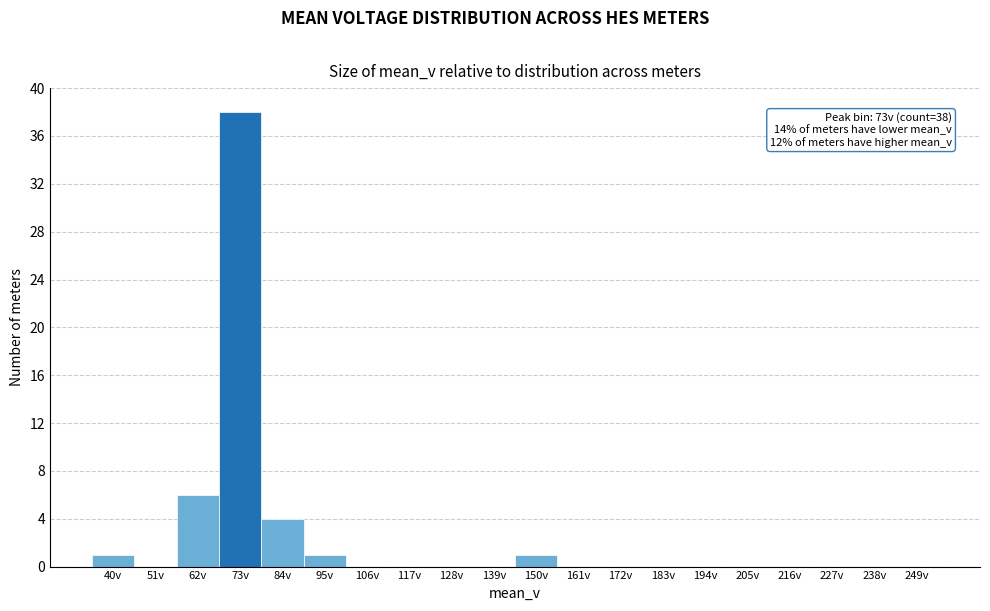

Reading right to left, list all the values displayed in this chart.

249v=0	238v=0	227v=0	216v=0	205v=0	194v=0	183v=0	172v=0	161v=0	150v=1	139v=0	128v=0	117v=0	106v=0	95v=1	84v=4	73v=38	62v=6	51v=0	40v=1